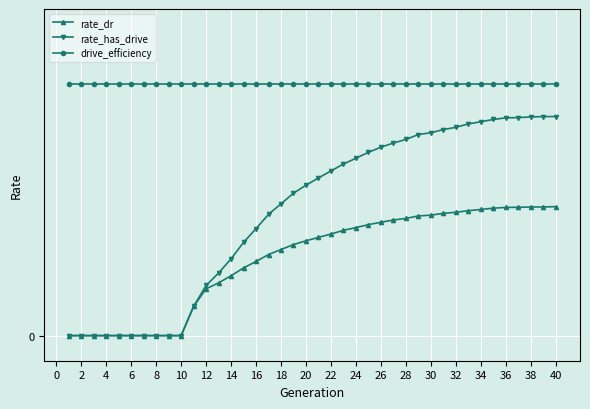

What are all the series names shown in the legend?

rate_dr, rate_has_drive, drive_efficiency